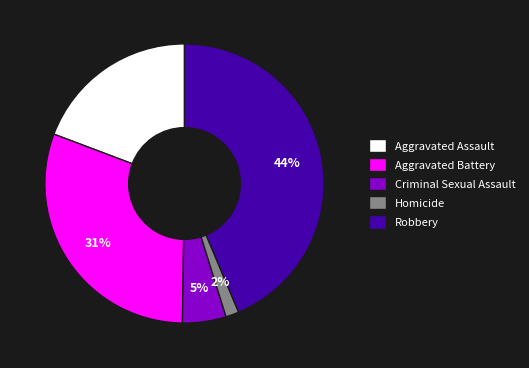

Which has a higher value, Aggravated Battery or Aggravated Assault?

Aggravated Battery